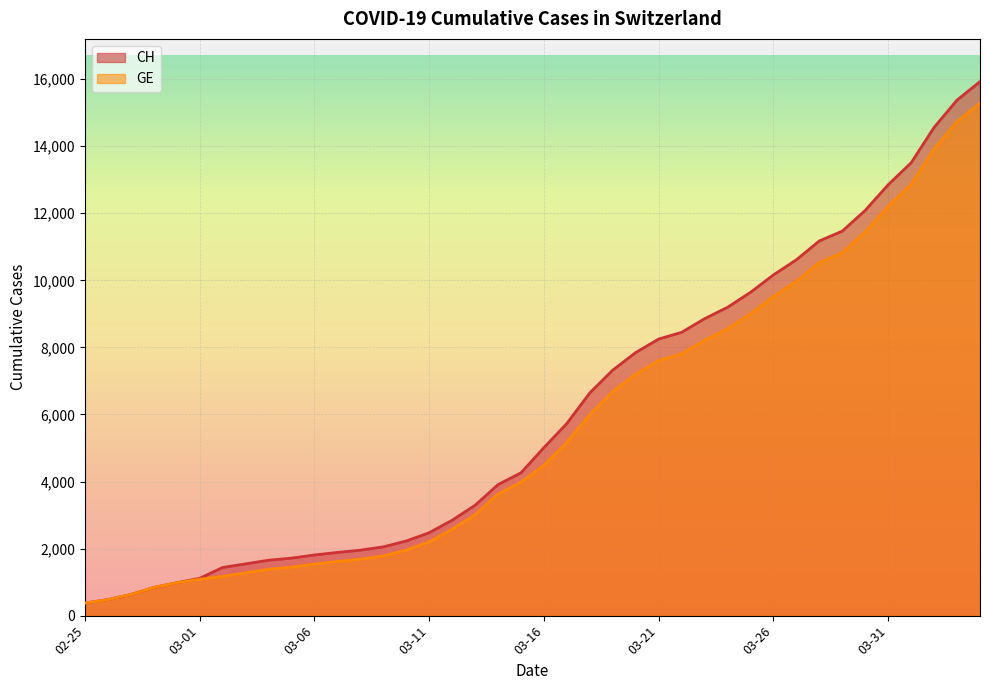

True or false: CH and GE cross at least once.

False